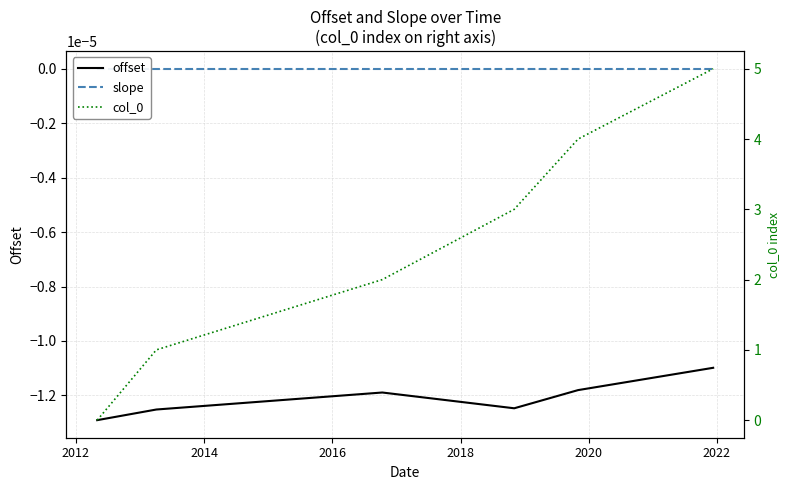

True or false: col_0 and slope cross at least once.

False